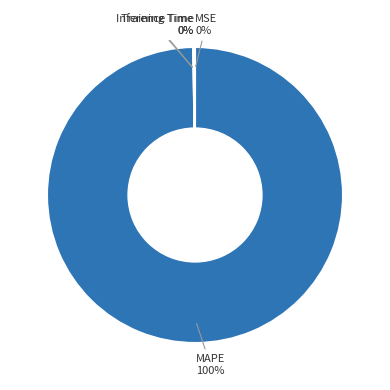

To the nearest percent, what is the difference between the largest and smallest slice percentages?

100%